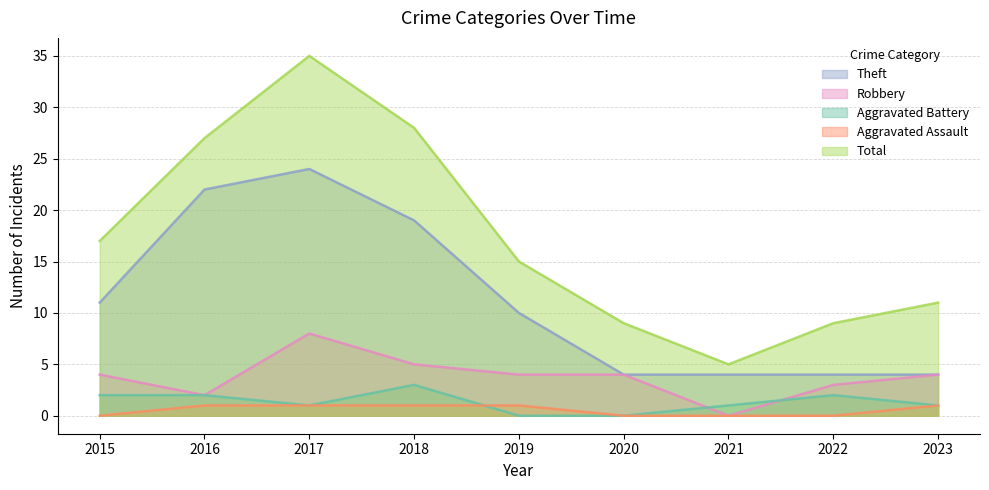

Where is Total nearest to the value 20?

2015